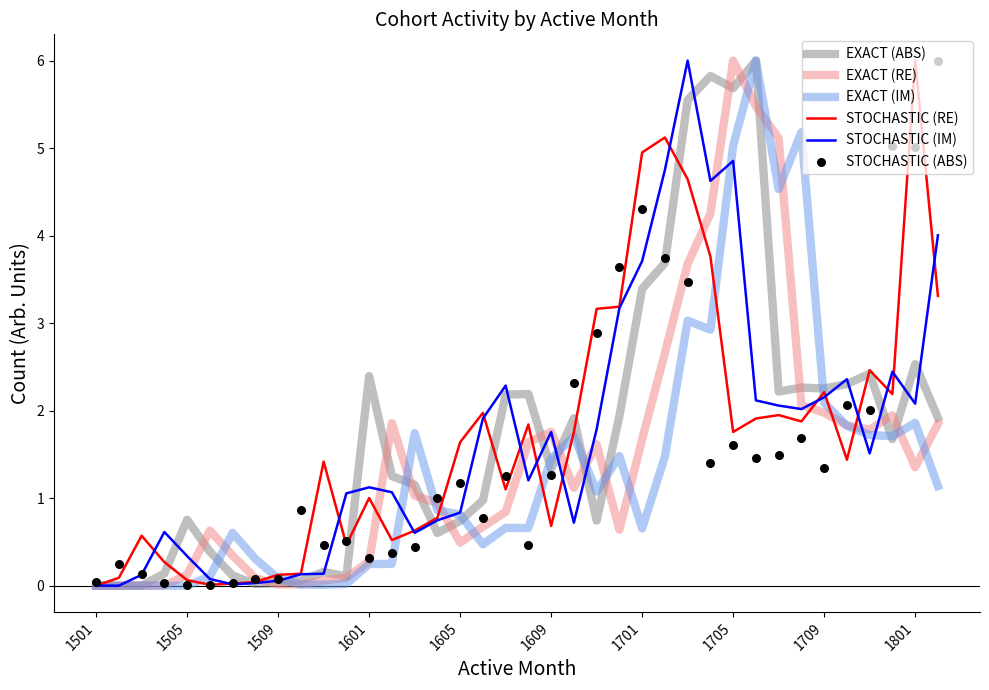

Which series has the largest Y range (max minus min)?

EXACT (ABS)